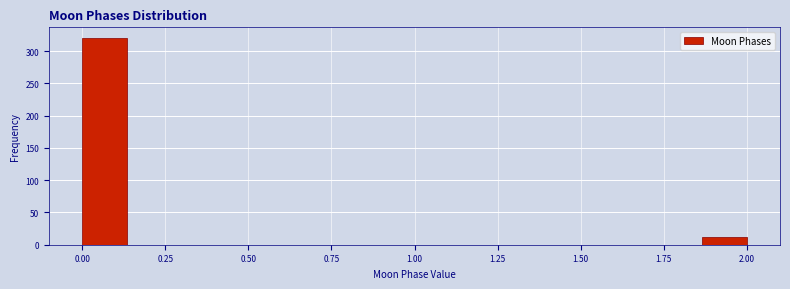

Around what value on the x-axis is the tallest bar? Give the approximate position of its centre, as read against the axis.

0.05